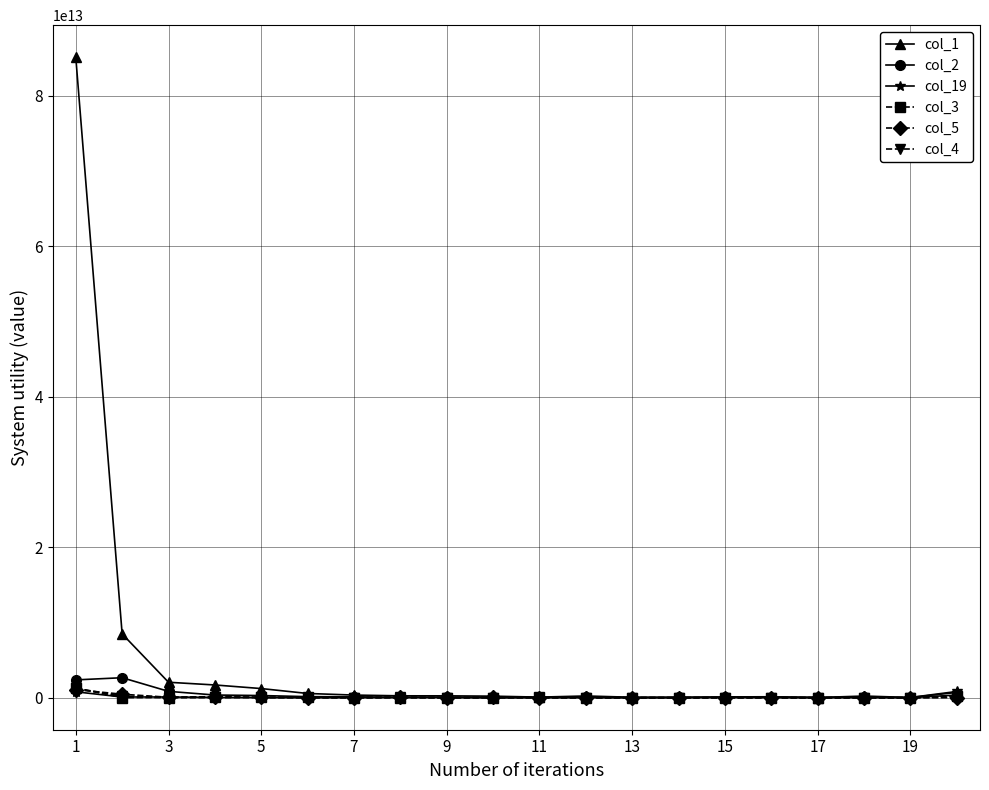

At how many categories does at least one series exceed 28924685465044?

1